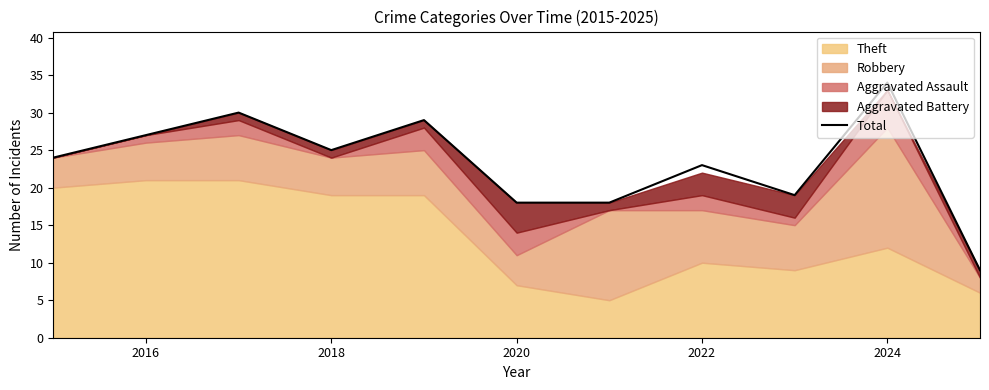

At which label does Total reach its peak?

2024